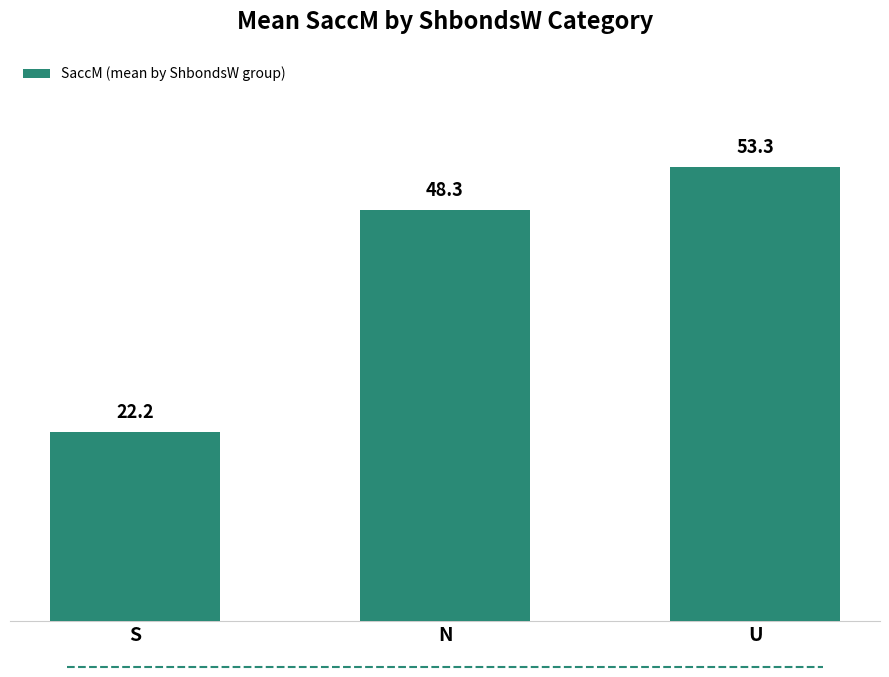

At which label does the data first exceed 48?

N